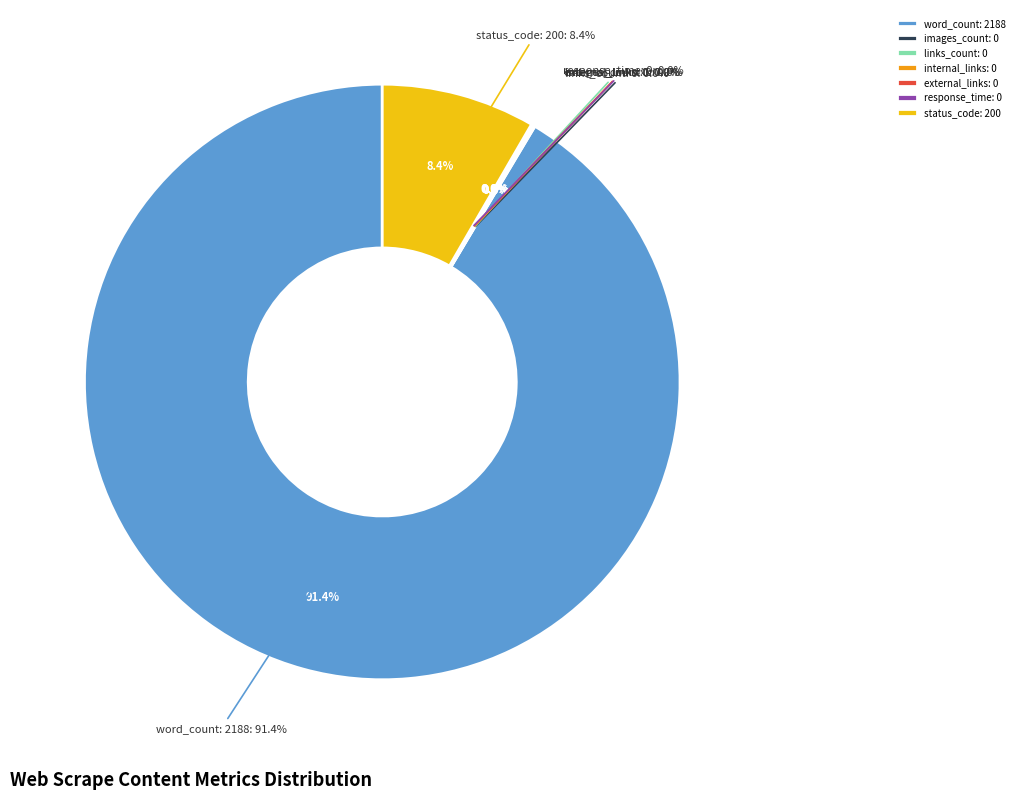

Is it true that images_count: 0 is 0% of the pie?

True